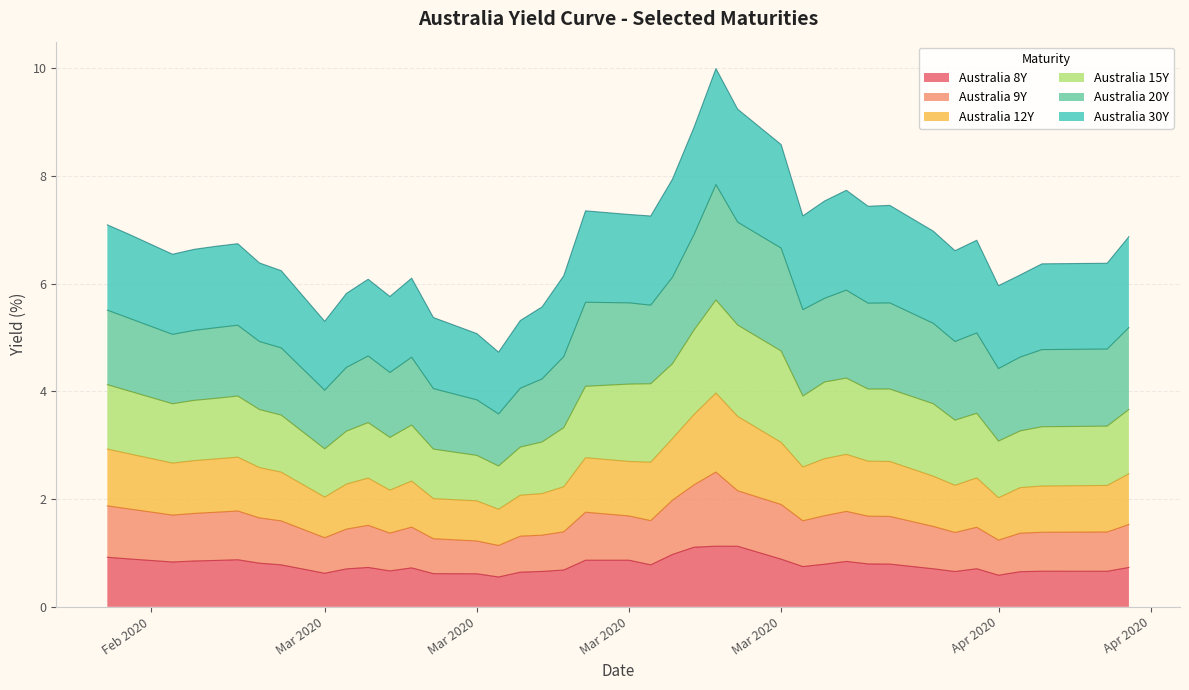

How many lines are shown in the chart?

6